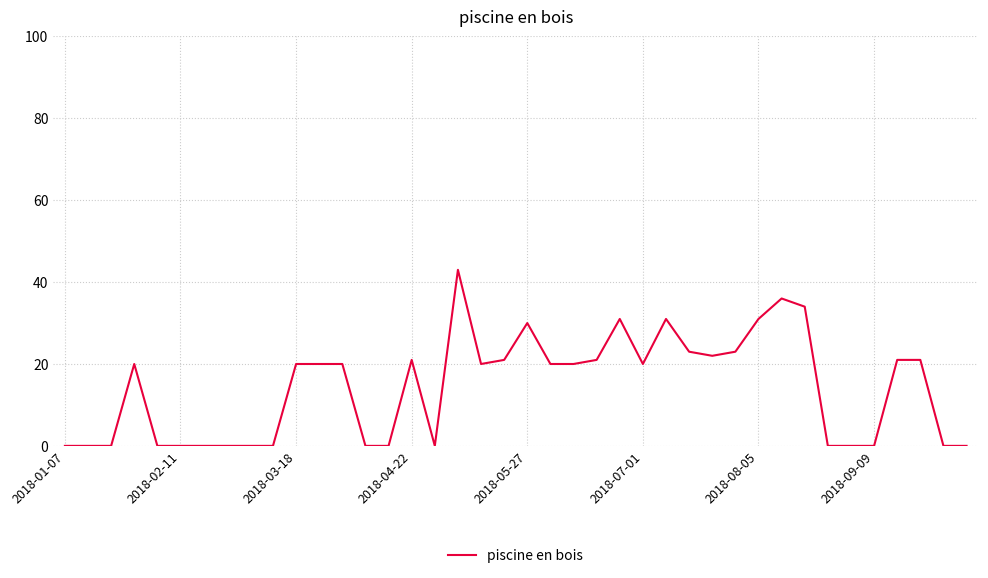

What is the maximum value shown in the chart?

43